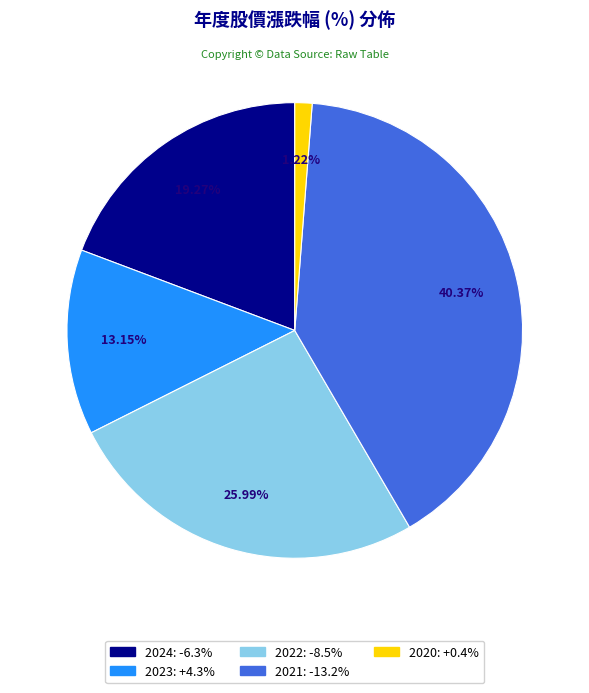

Between 2022 and 2020, which is larger?

2022